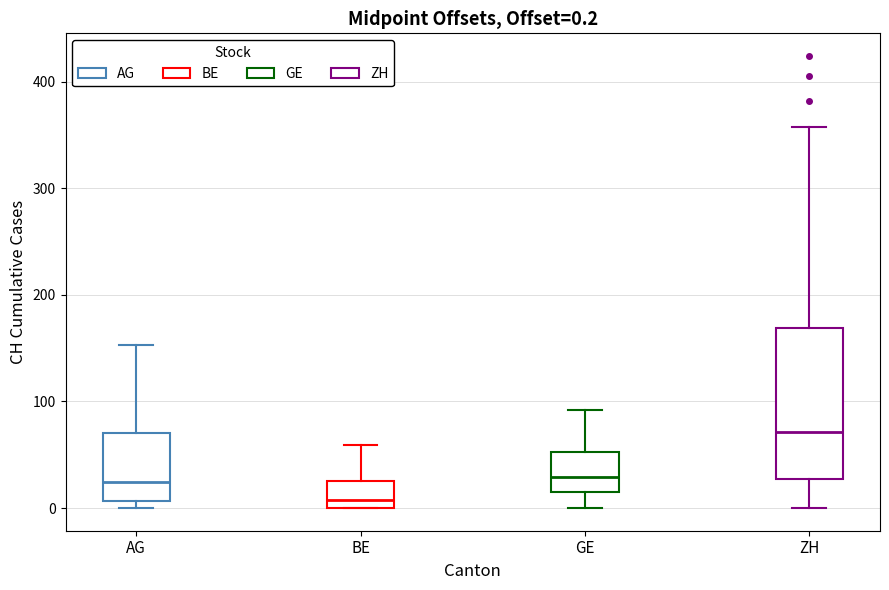

Which box has the highest median line?

ZH